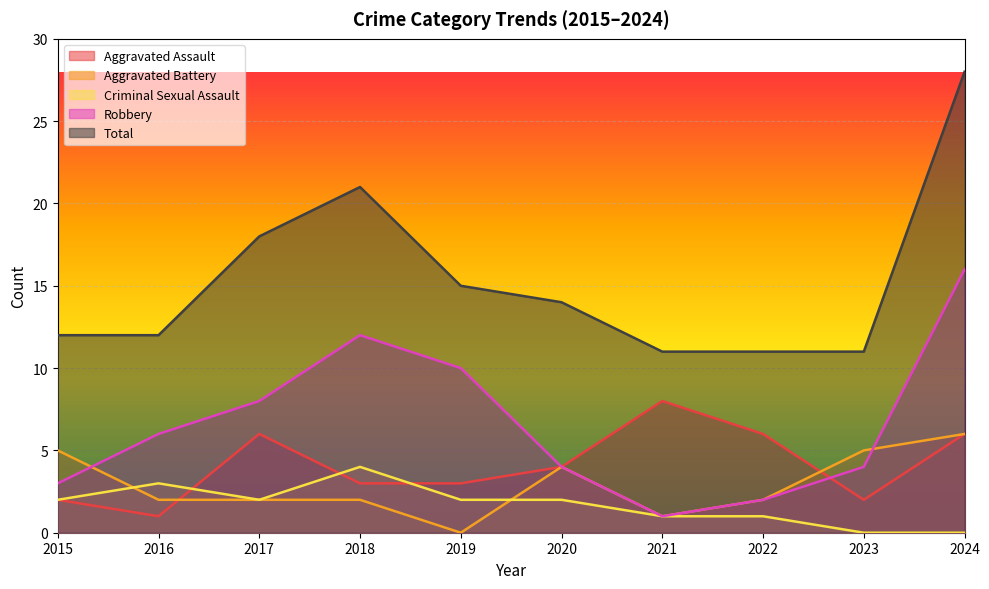

Is it true that Robbery equals 1 at 2022?

False